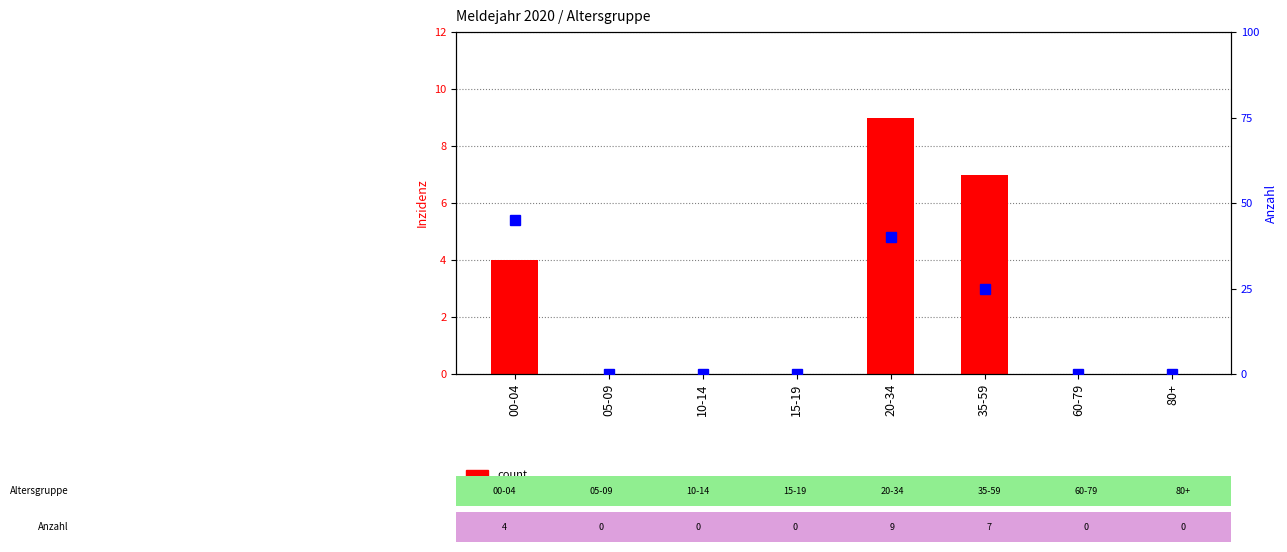

At which label does count reach its minimum?

05-09